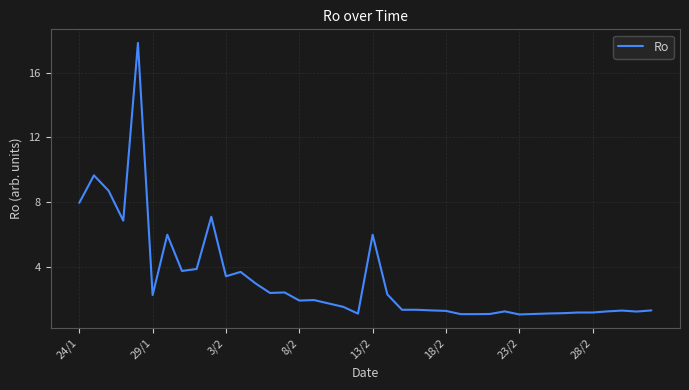

What is the maximum value shown in the chart?

17.8